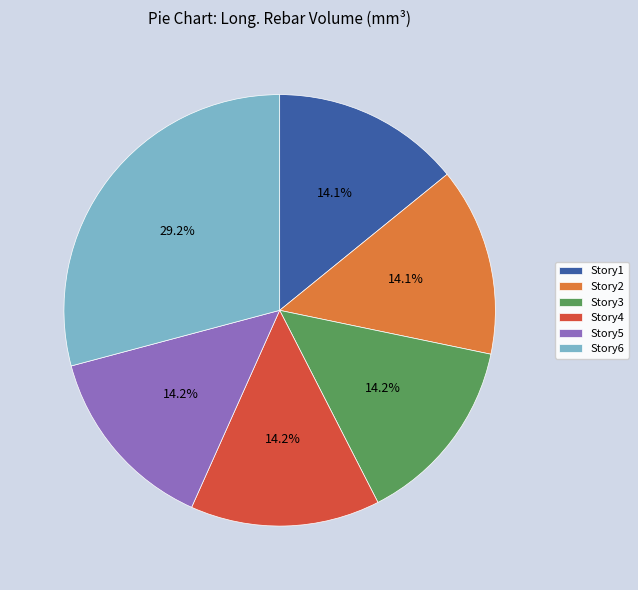

To the nearest percent, what is the combined percentage of Story5 and Story2?

28%